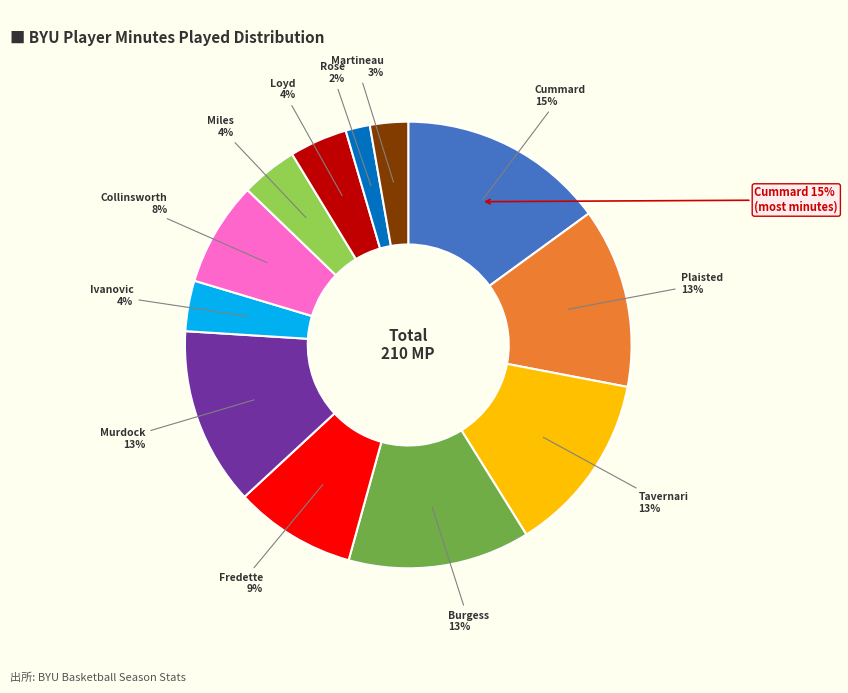

To the nearest percent, what is the average slice percentage?

8%